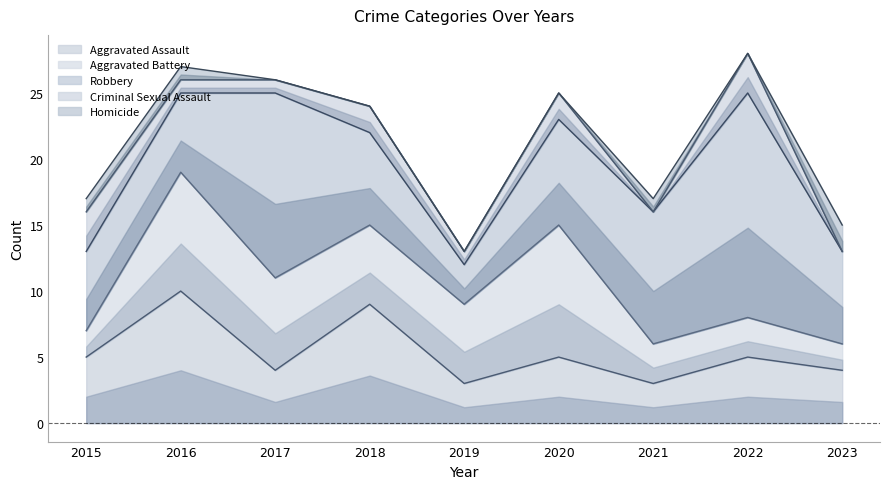

Which series changed the most between 2020 and 2022?

Robbery